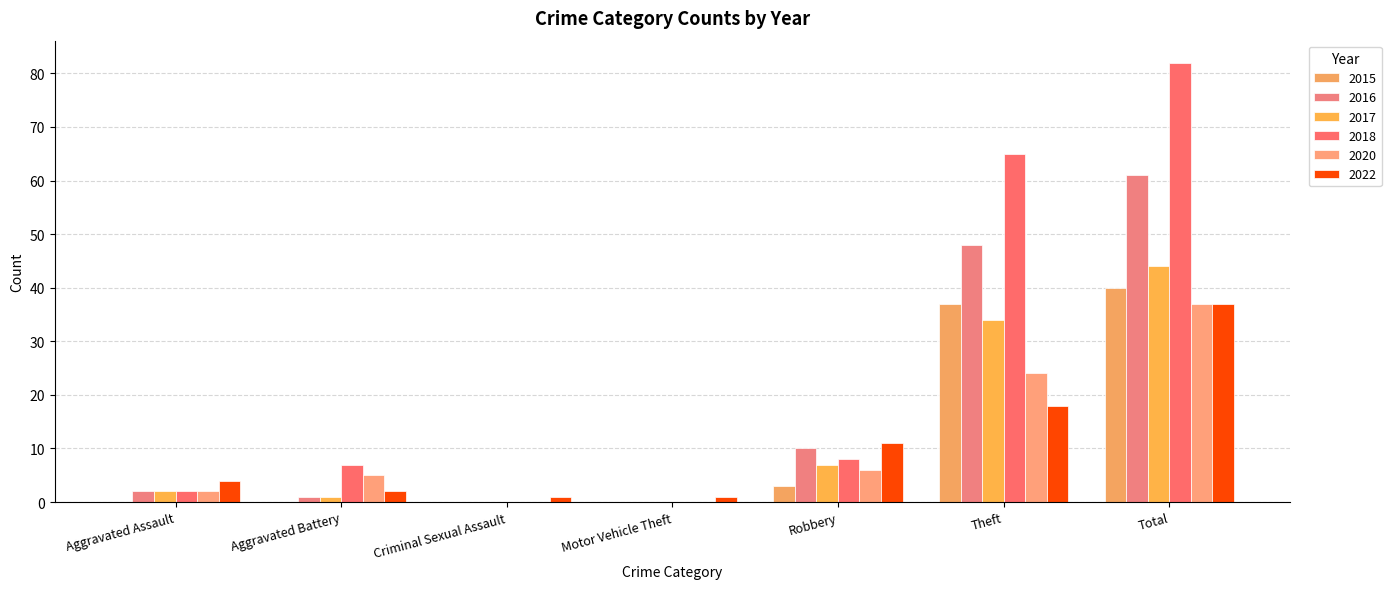

How many distinct data groups are displayed?

6